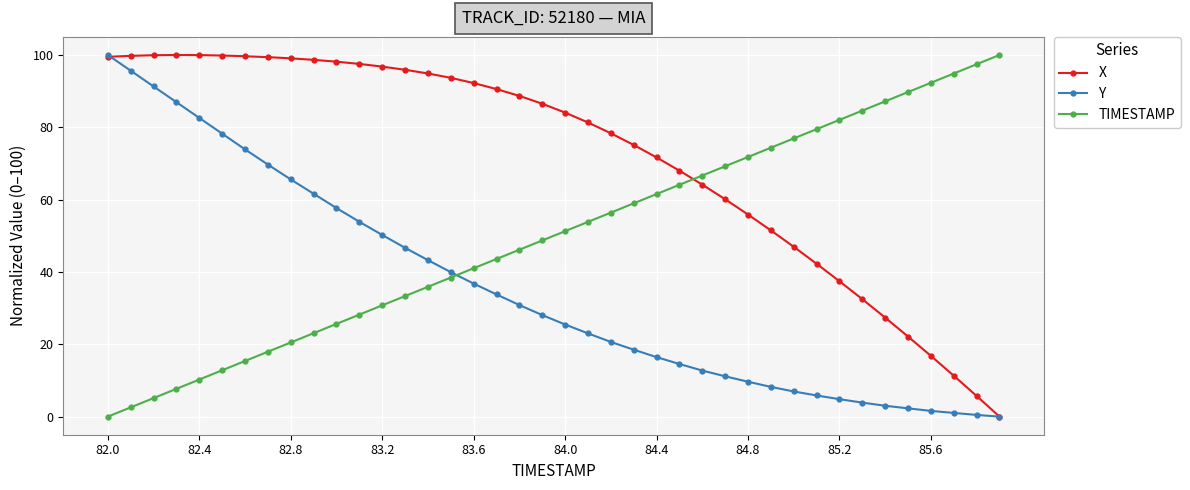

What is the maximum value shown in the chart?

100.0